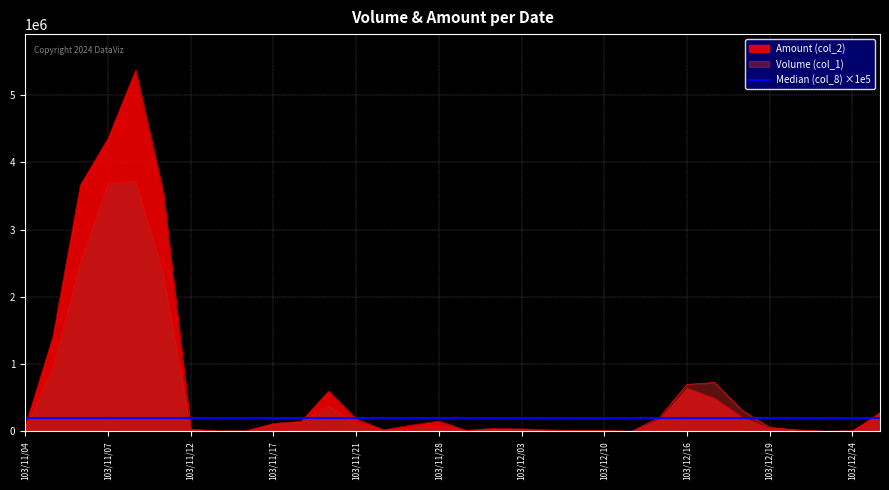

What position from the right is 103/11/05?

31